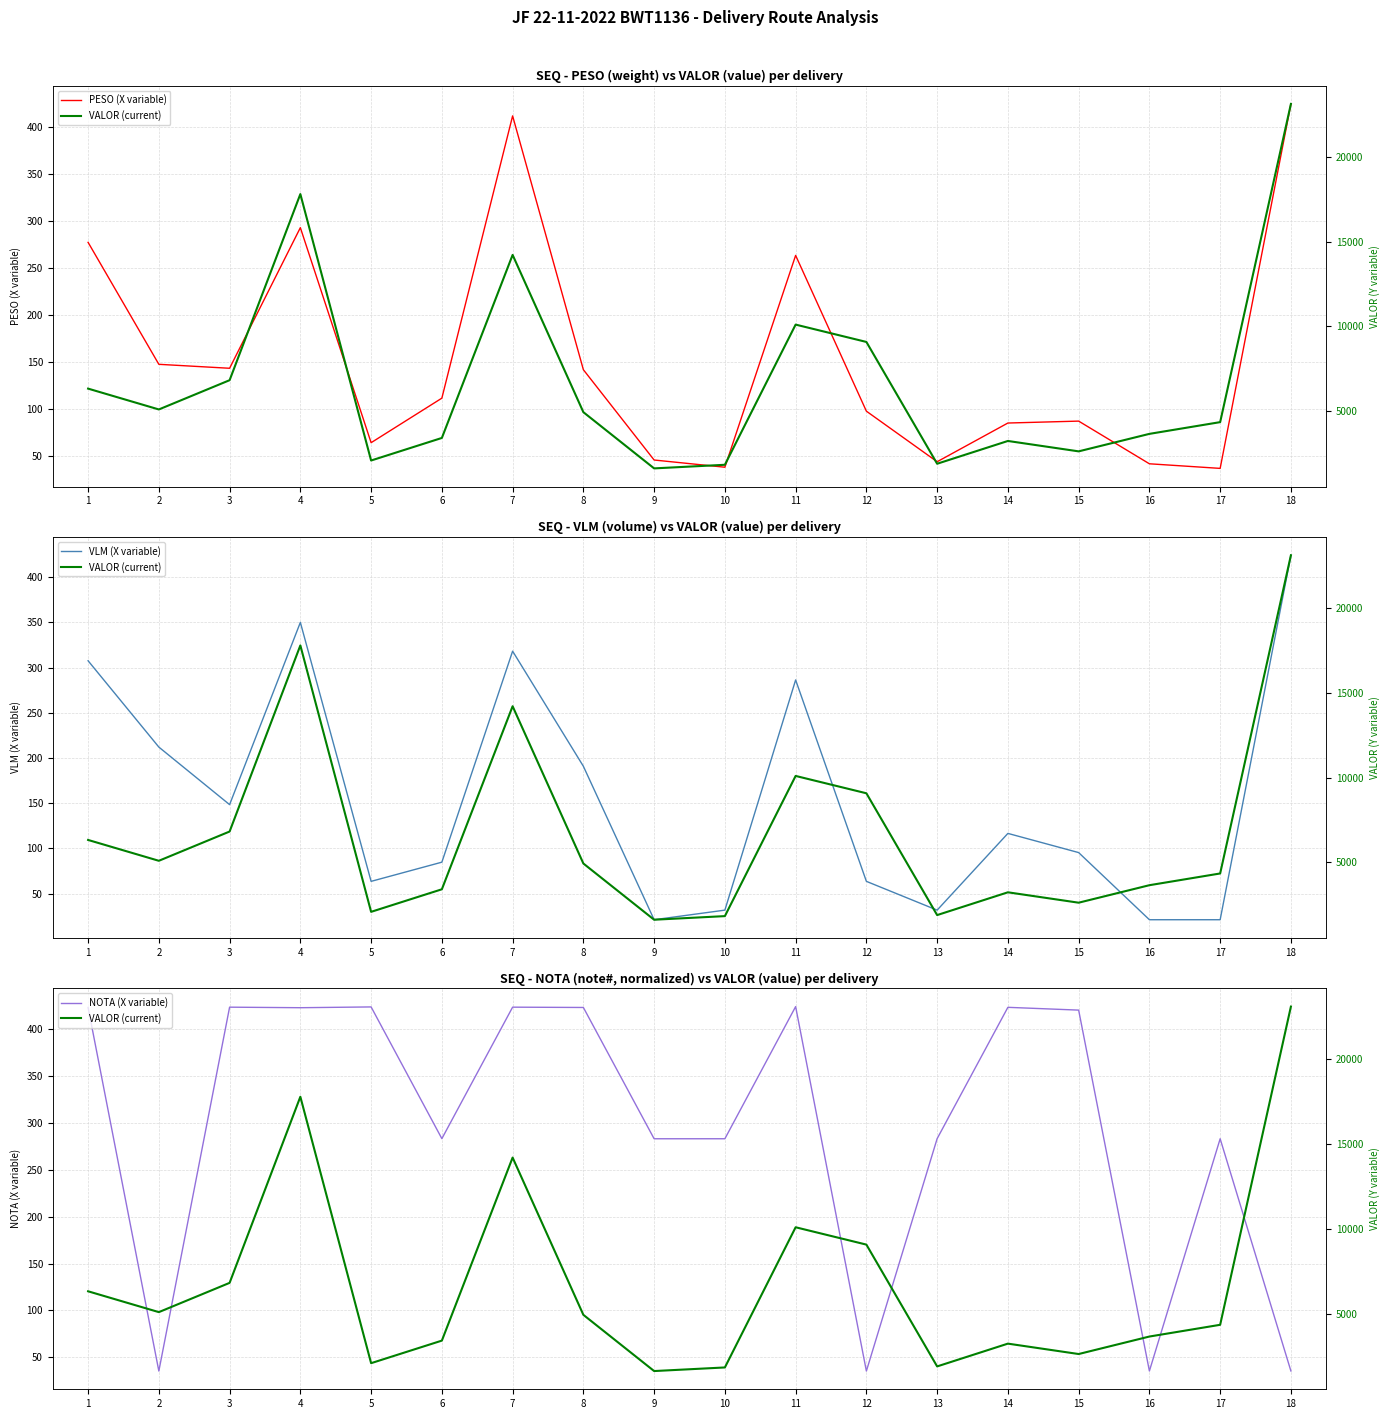

True or false: VLM (X variable) and VALOR (current) intersect in this chart.

False